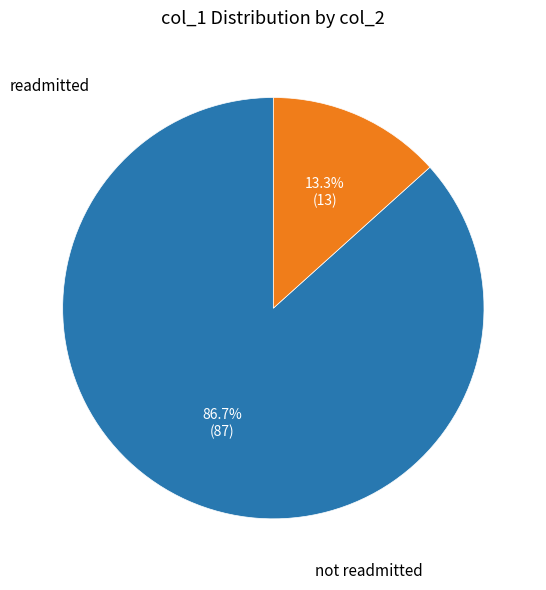

Is there any slice that represents more than half of the pie?

Yes